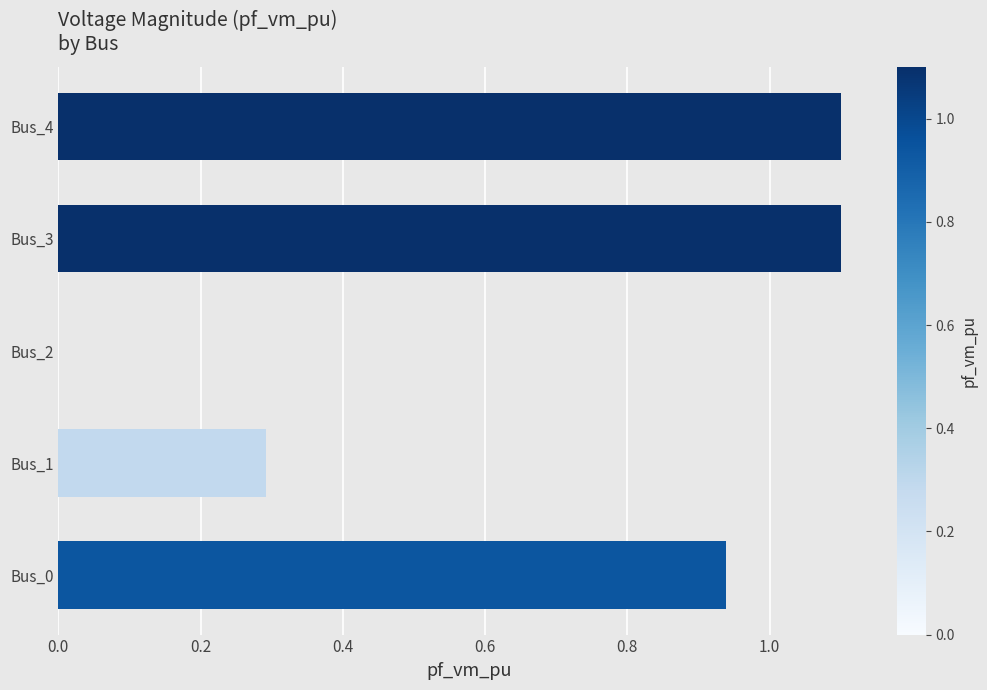

The value at Bus_4 is 1.1. True or false?

True